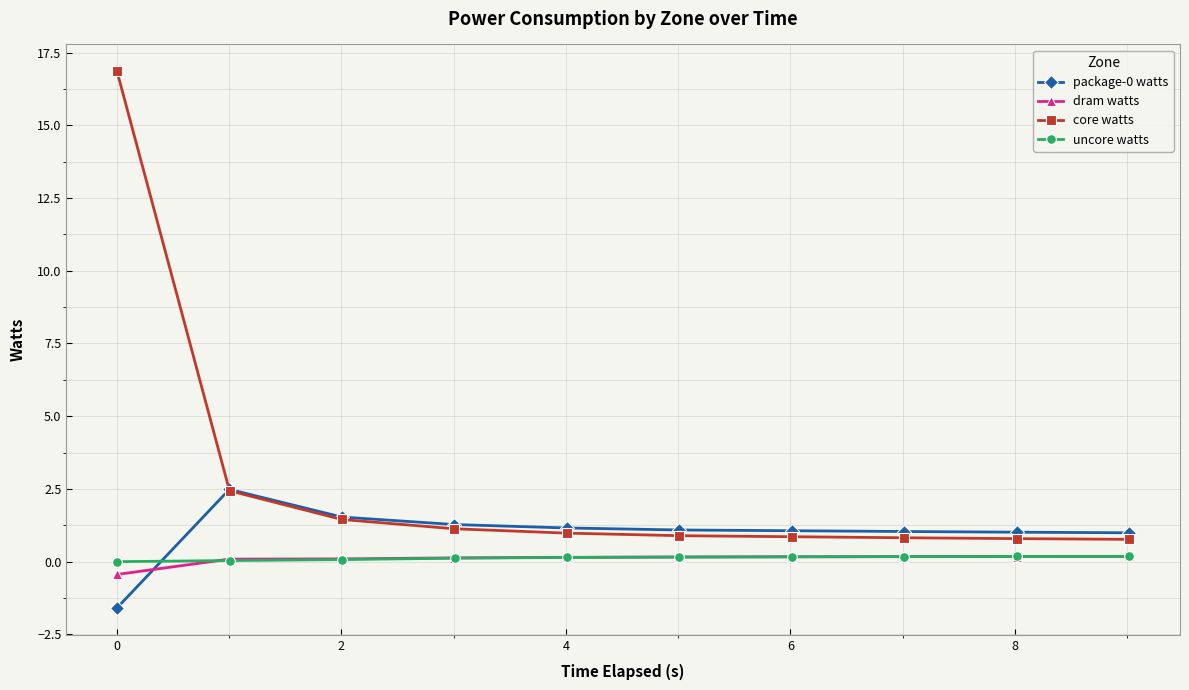

Is this an area chart (filled region under the line)?

No